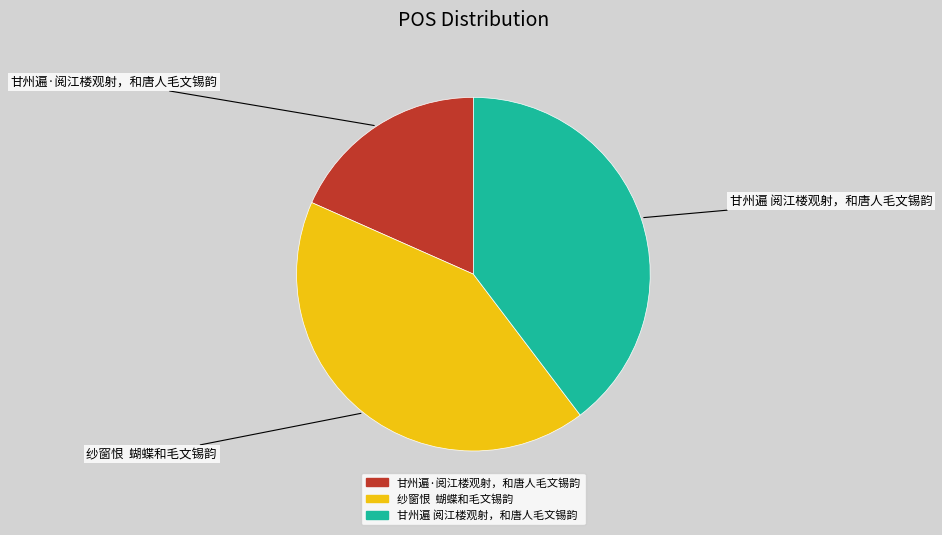

What is the smallest slice in the pie chart?

甘州遍·阅江楼观射，和唐人毛文锡韵